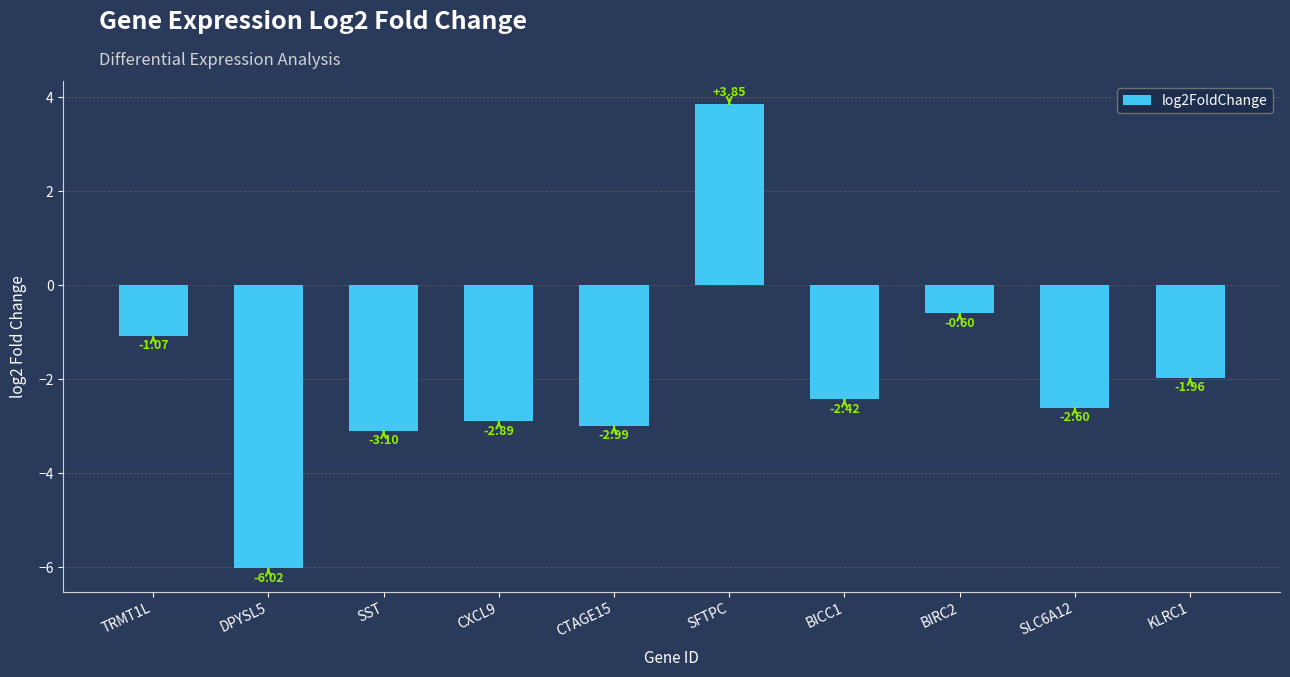

Rank the categories by value from highest to lowest.

SFTPC, BIRC2, TRMT1L, KLRC1, BICC1, SLC6A12, CXCL9, CTAGE15, SST, DPYSL5